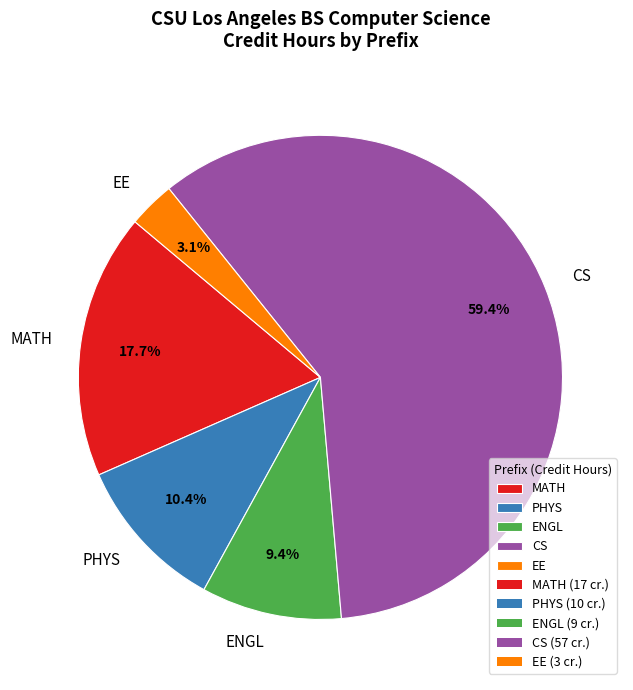

Is it true that CS is 51% of the pie?

False